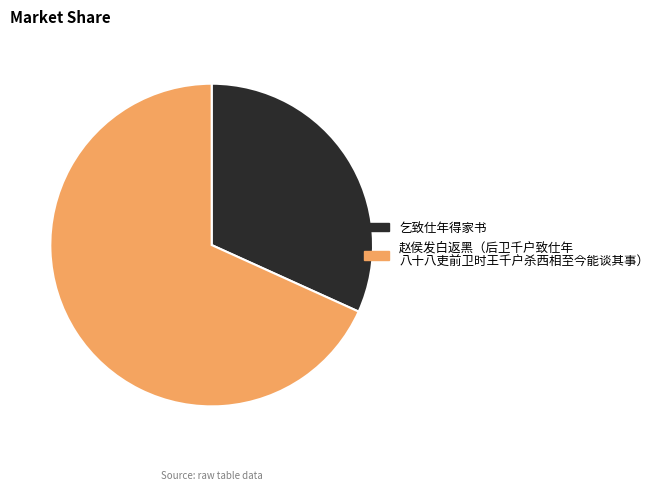

Is there any slice that represents more than half of the pie?

Yes